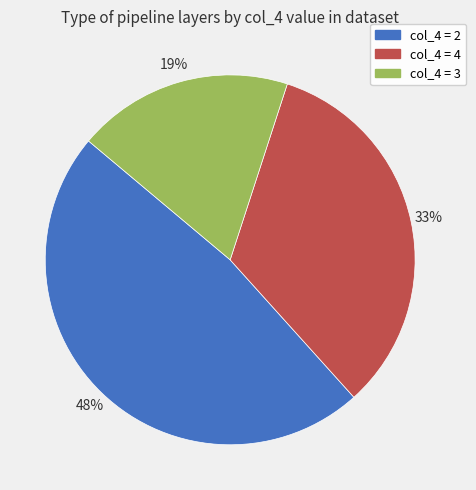

Count the number of slices in the pie.

3